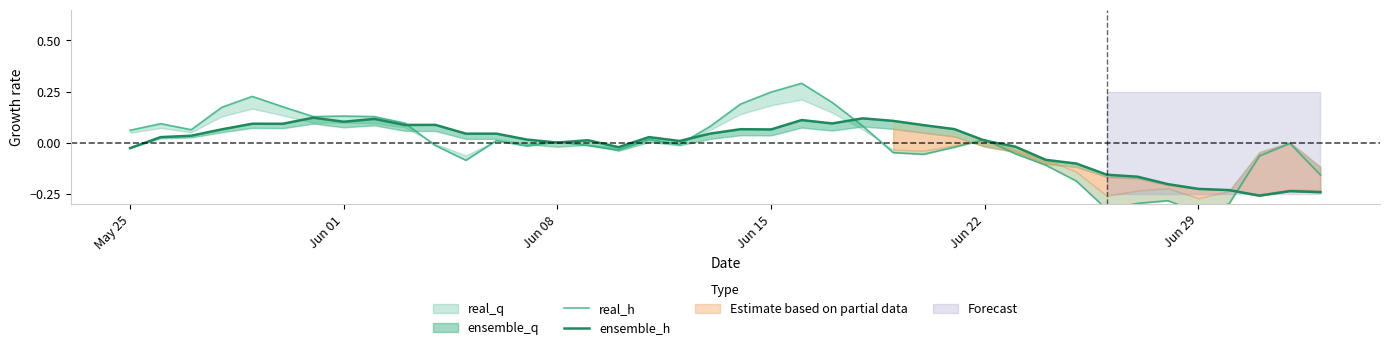

List the series in order of their peak value, lowest first.

ensemble_h, real_h